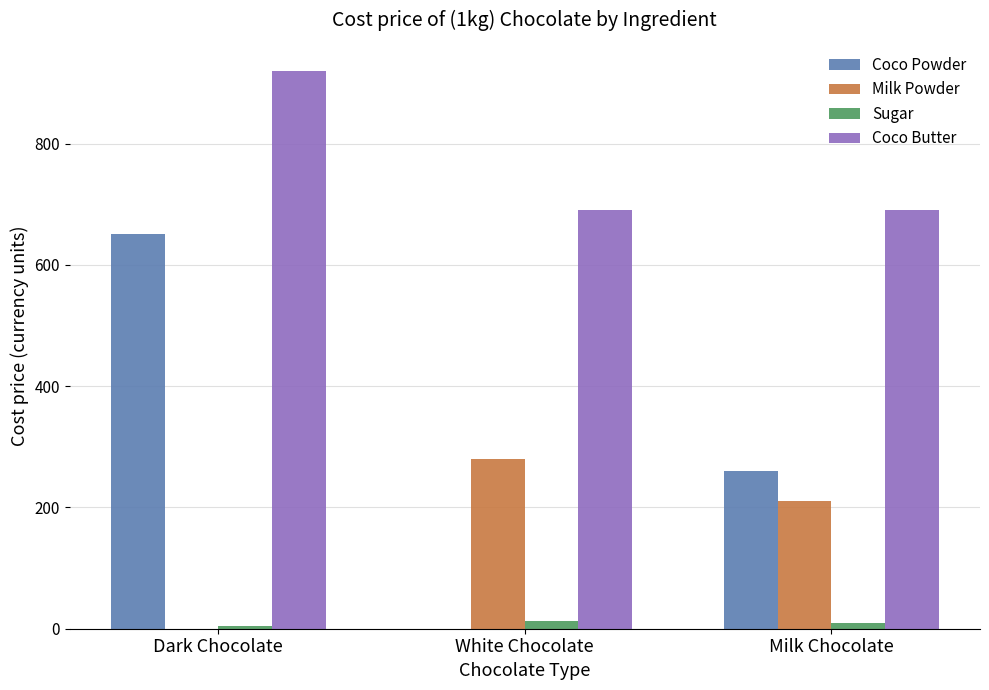

True or false: Coco Powder has a value of 847.9 at Dark Chocolate.

False